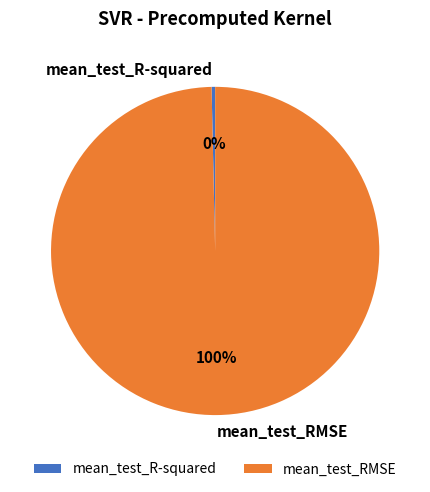

Do mean_test_RMSE and mean_test_R-squared together represent more than half of the pie?

Yes